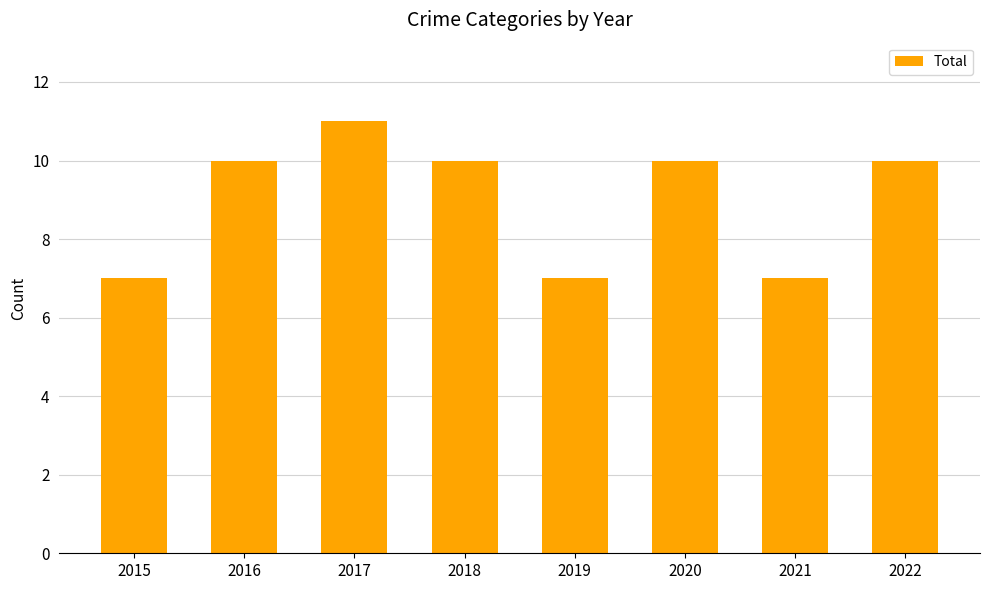

How many values are below 10?

3